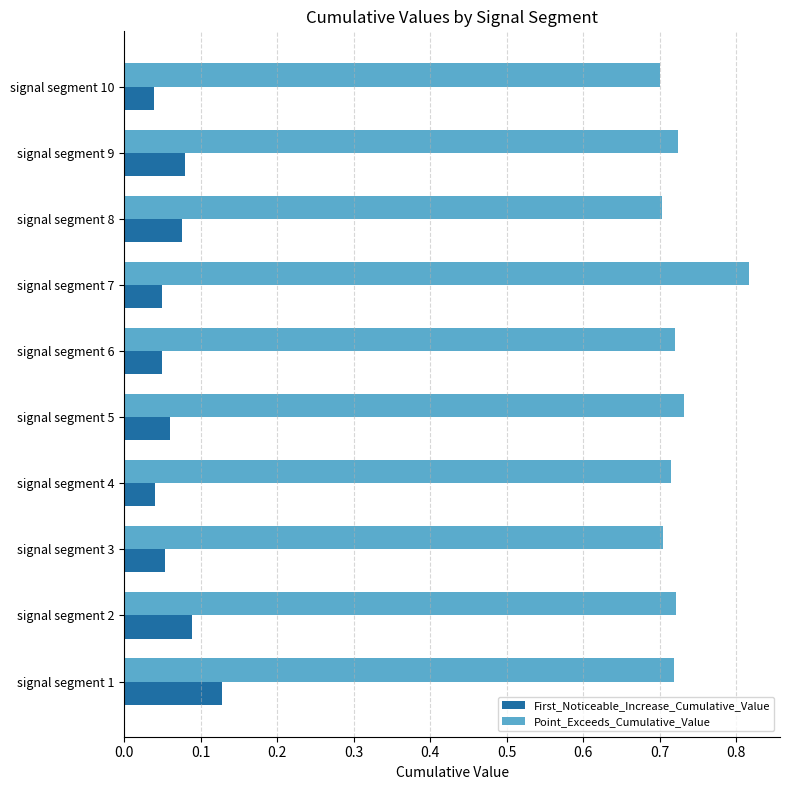

Is it true that Point_Exceeds_Cumulative_Value equals 0.7 at signal segment 6?

True